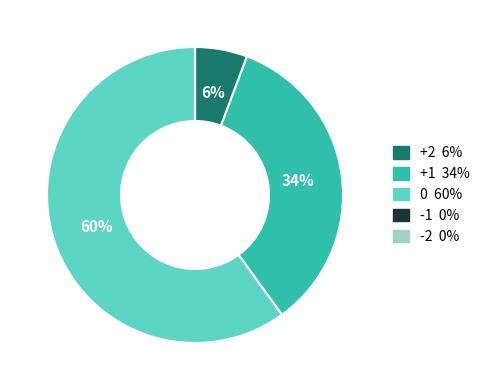

True or false: +1 accounts for 49% of the total.

False